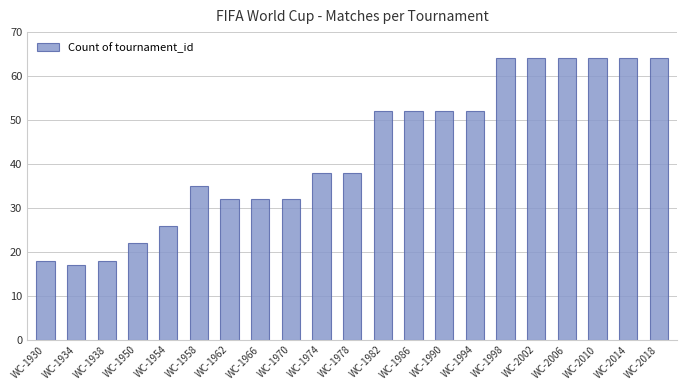

What is the value of the 20th bar from the left?

64